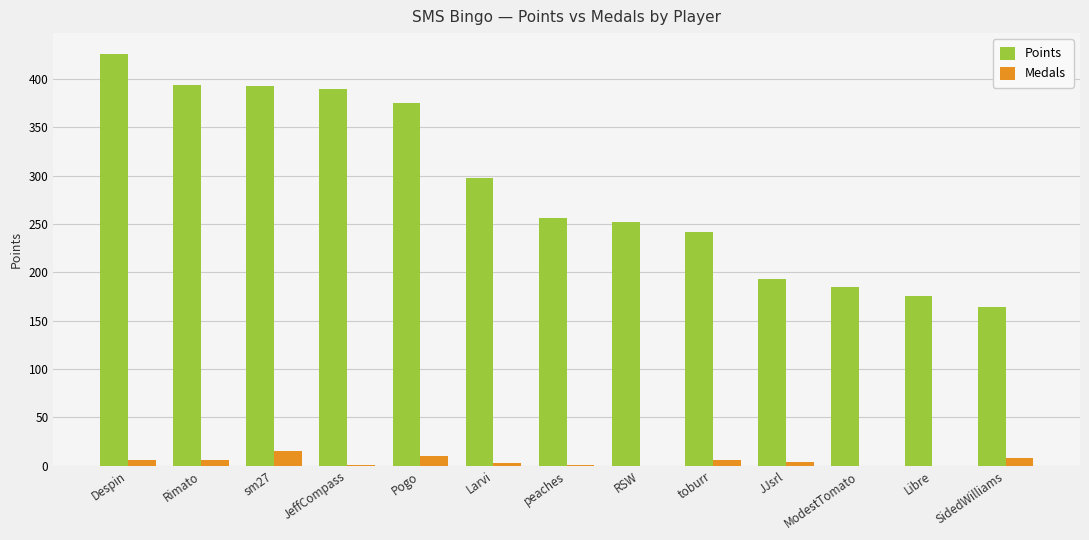

What is the sum of all Points values?

3744